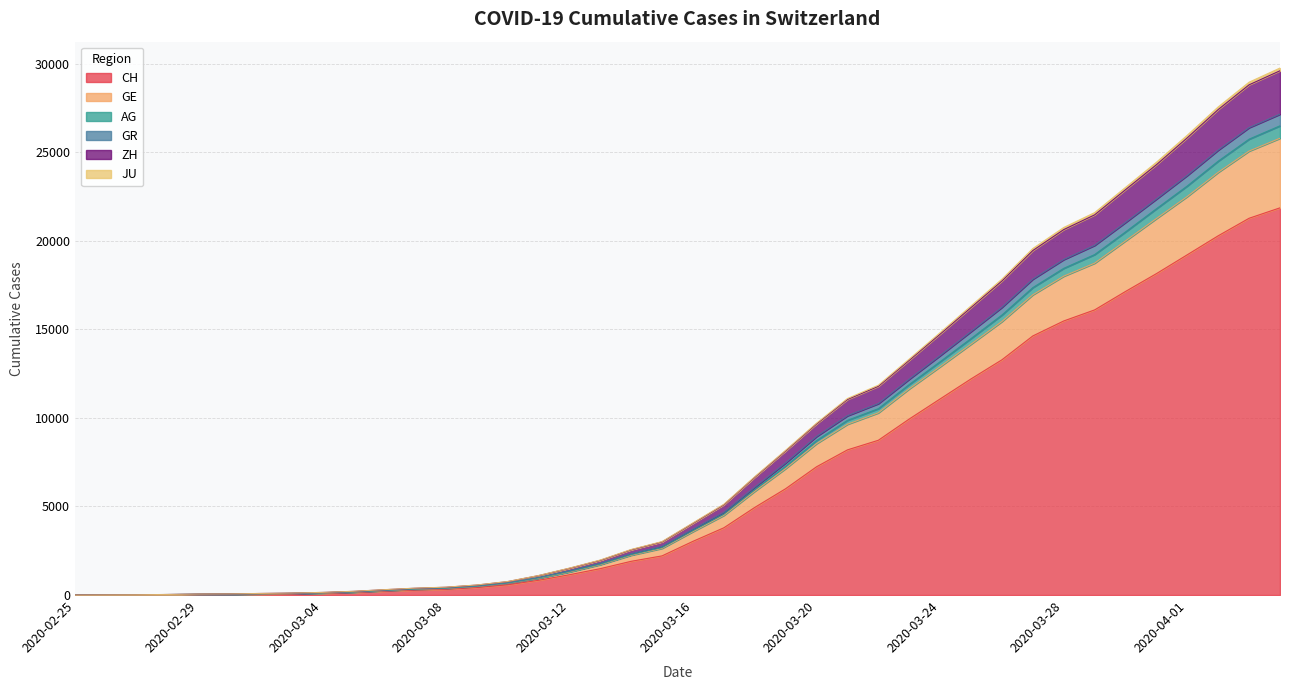

What is the total value across all series at 2020-03-24?

14810